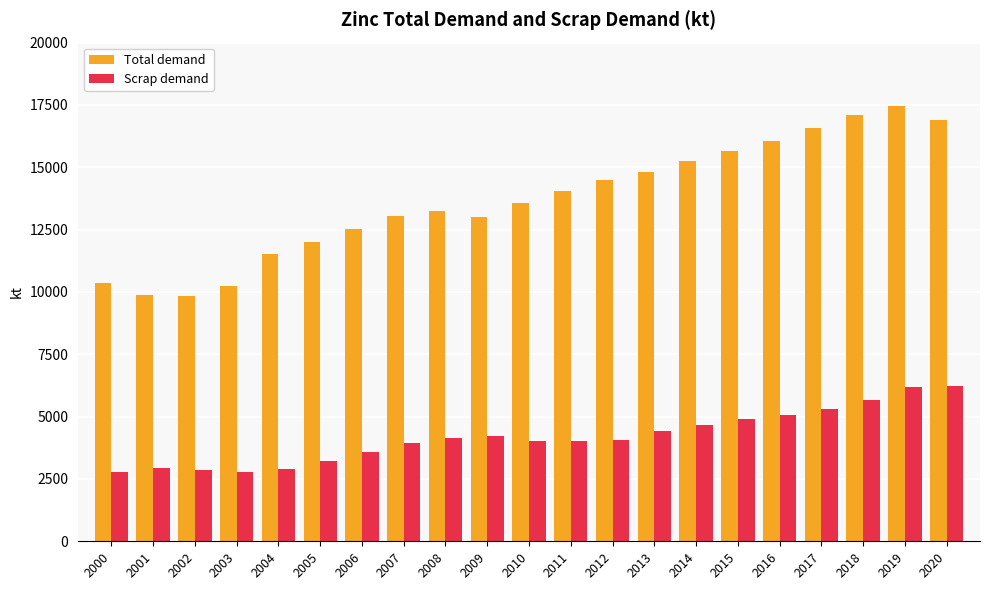

List the series in order of their overall mean, lowest first.

Scrap demand, Total demand